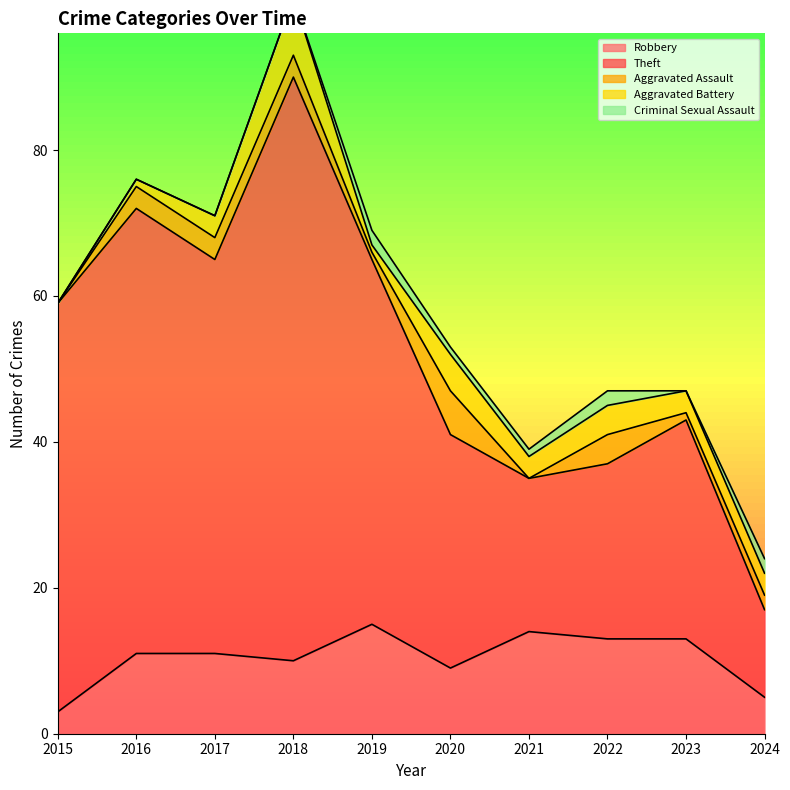

What is the total value across all series at 2017?

71